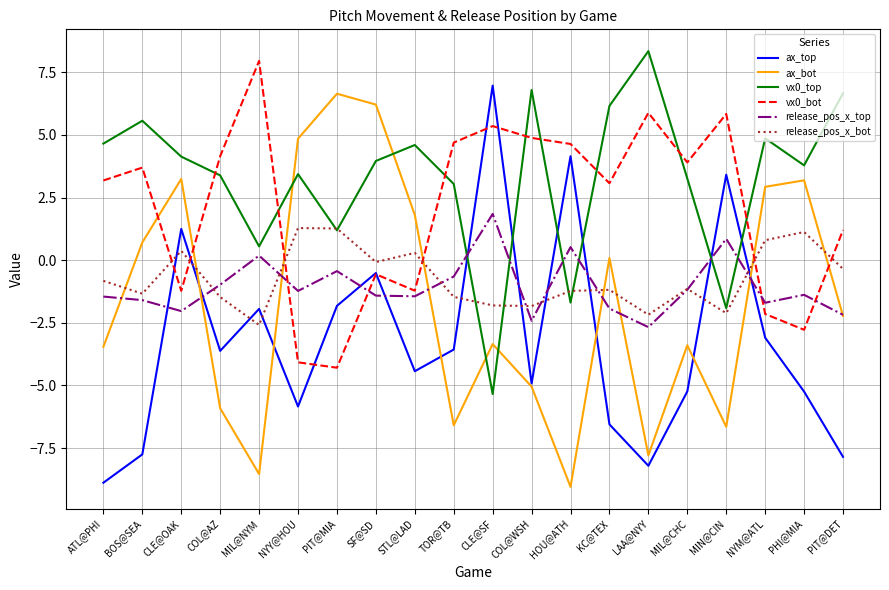

At how many categories does at least one series exceed 4?

18